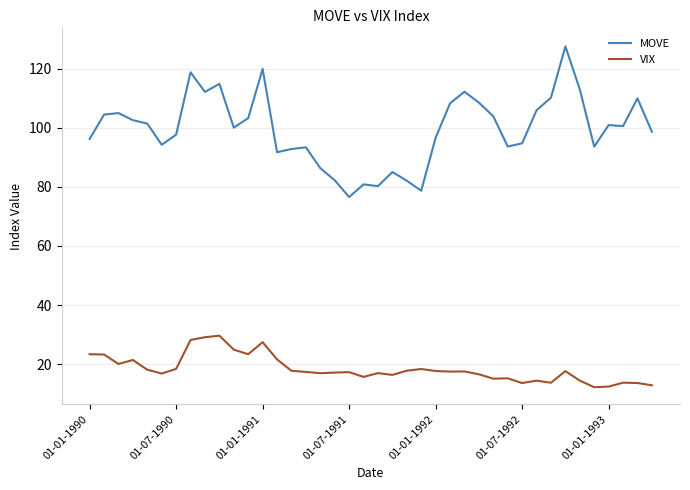

What is the minimum value shown in the chart?

12.2